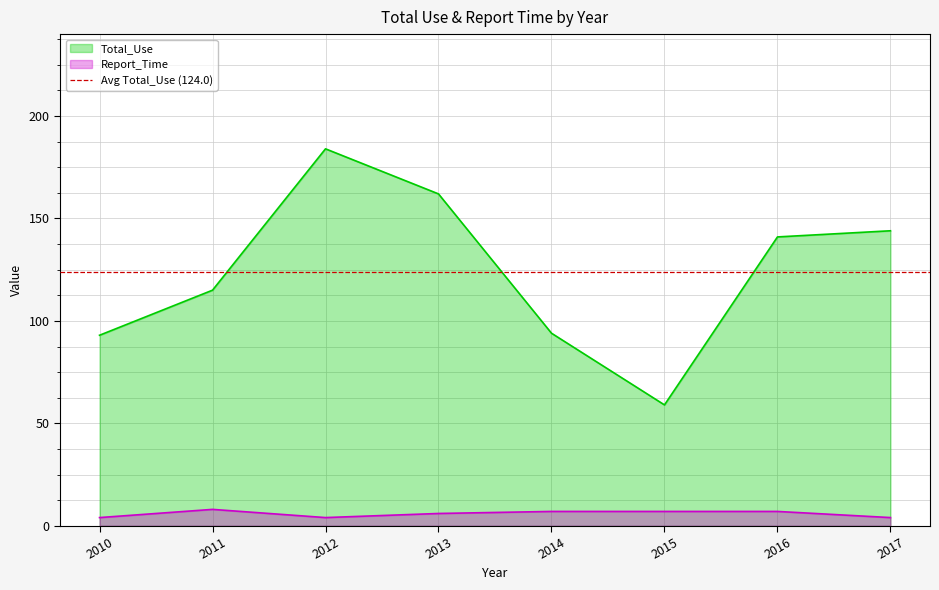

Which series has the largest range (max minus min)?

Total_Use